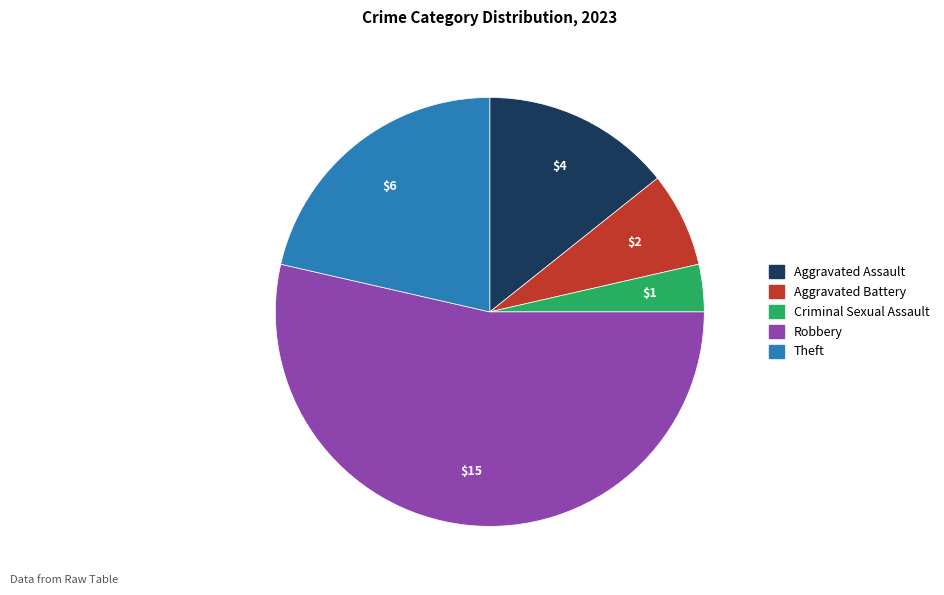

Which has a higher value, Theft or Robbery?

Robbery